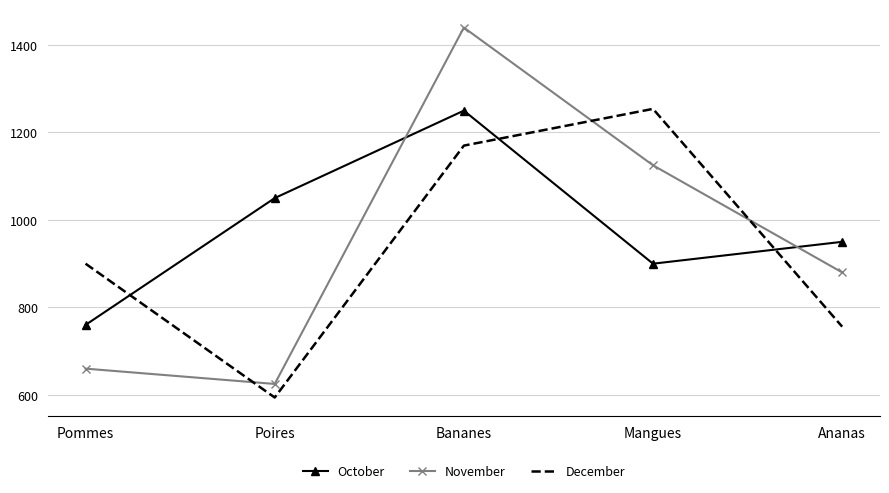

What is the spread (max minus min) of values at Pommes?

240